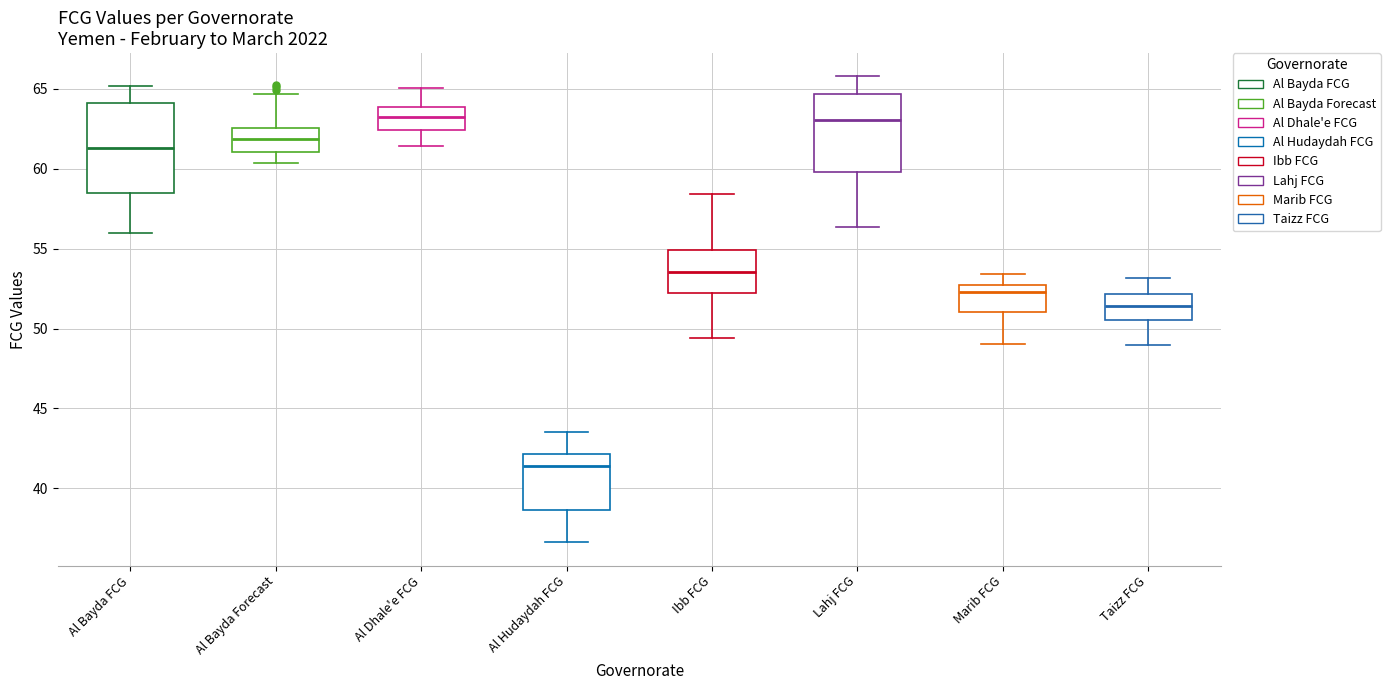

Which box is the tallest, from its lower edge to its upper edge?

Al Bayda FCG